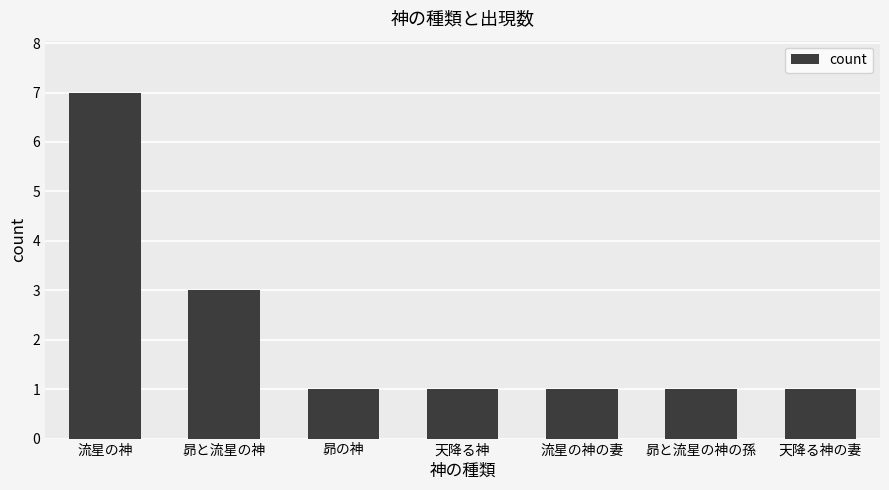

Read the value at 昴と流星の神の孫.

1